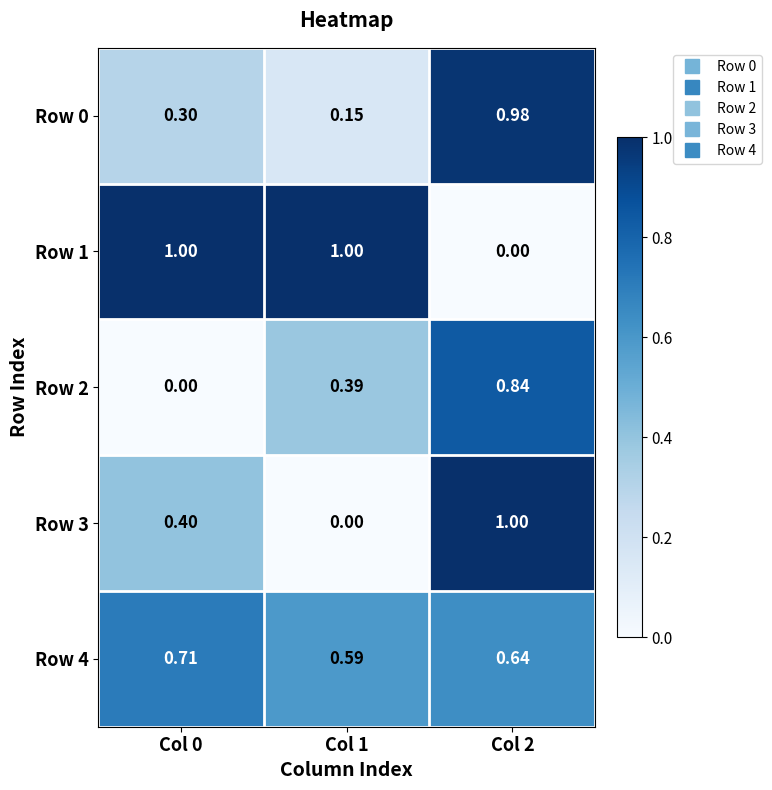

At Col 0, list the series in order from smallest to largest.

Row 2, Row 0, Row 3, Row 4, Row 1